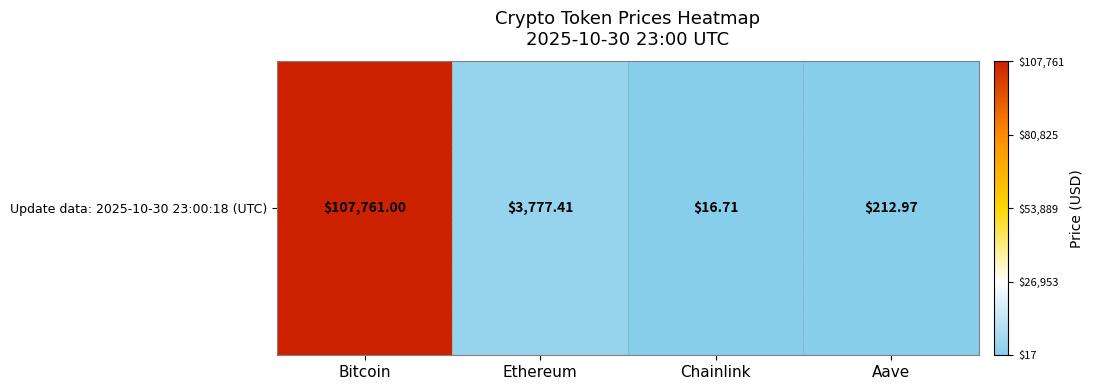

Rank the categories by value from highest to lowest.

Bitcoin, Ethereum, Aave, Chainlink